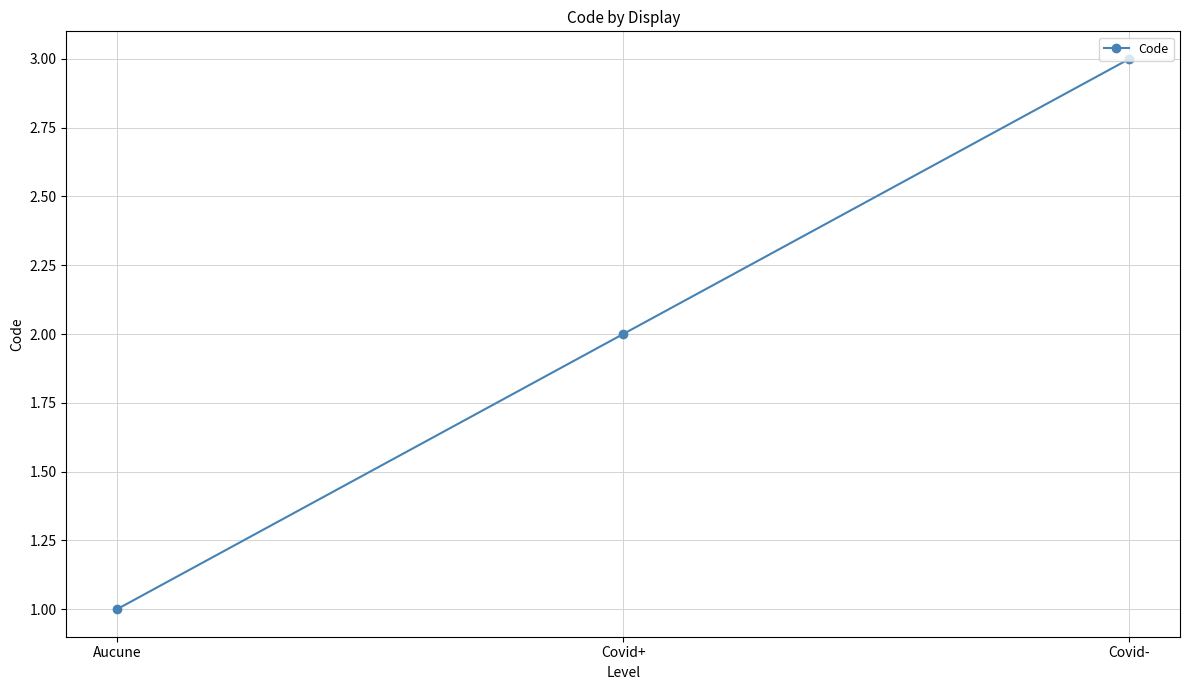

List the labels in order of value, smallest first.

Aucune, Covid+, Covid-